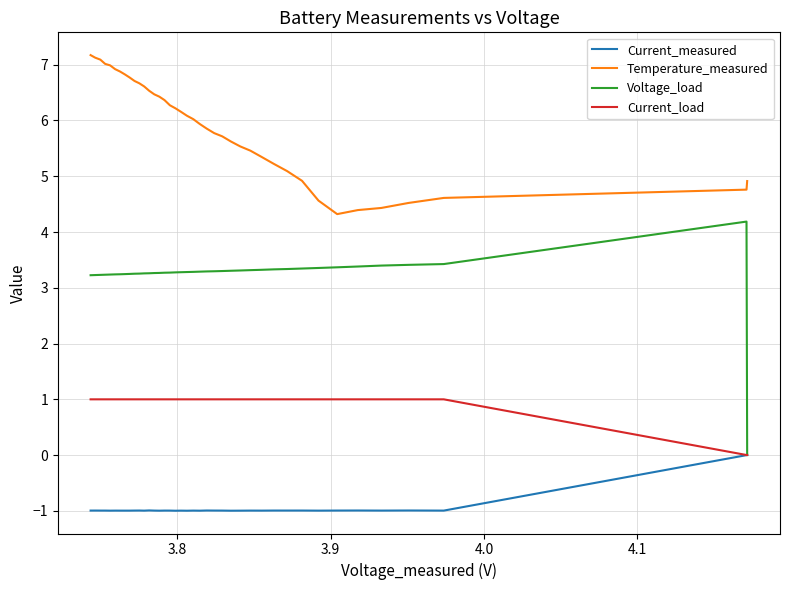

True or false: Temperature_measured and Current_load cross at least once.

False